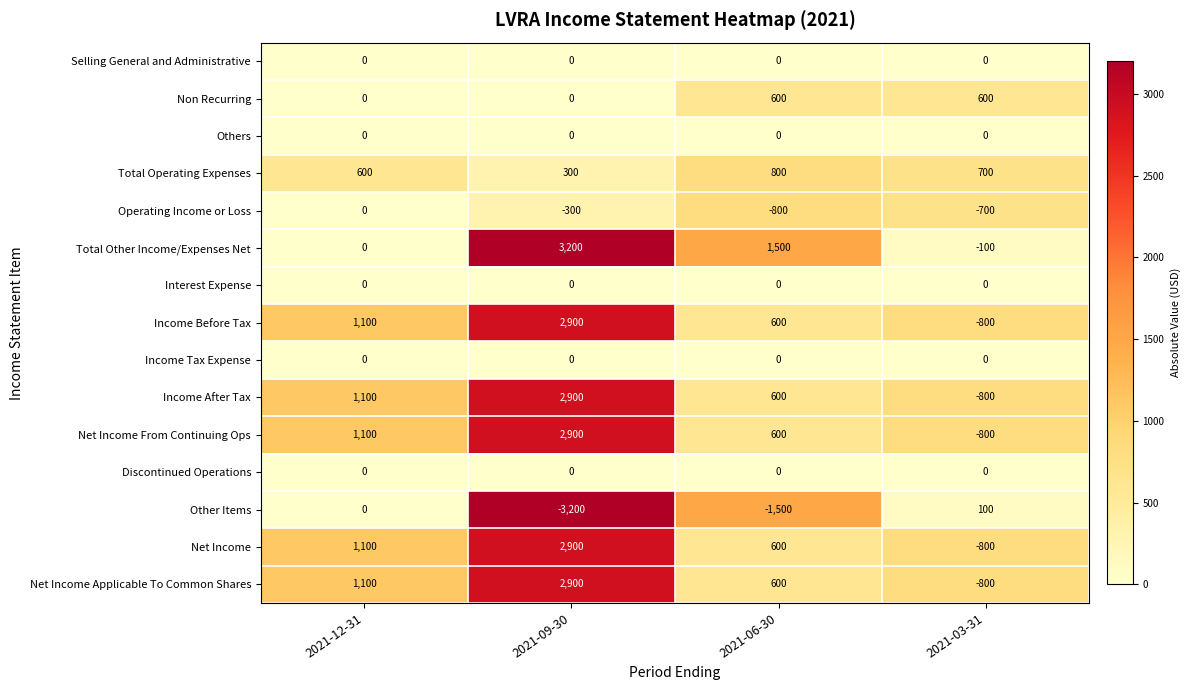

True or false: Net Income Applicable To Common Shares has a value of 600 at 2021-06-30.

True